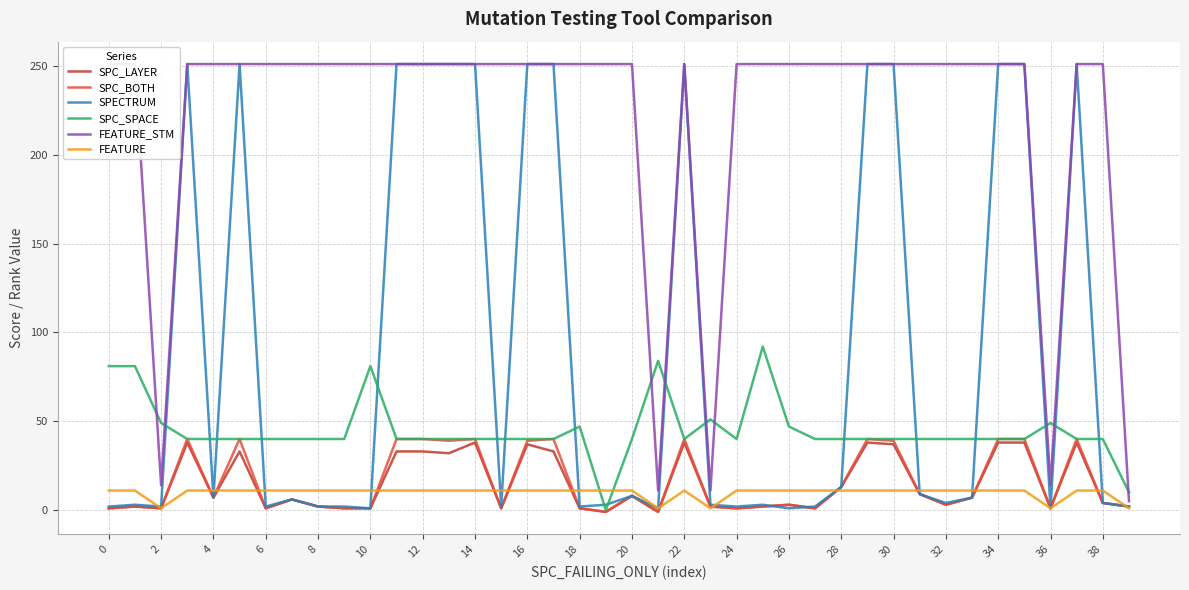

True or false: SPECTRUM has a value of 103 at 16.

False